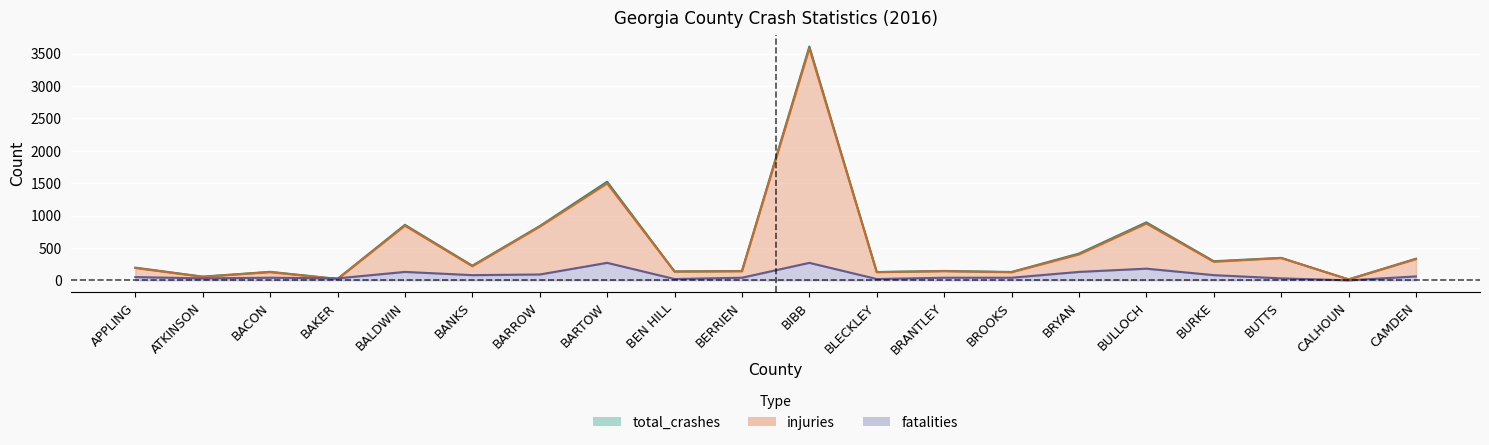

At which category does the chart reach its minimum across all series?

CALHOUN